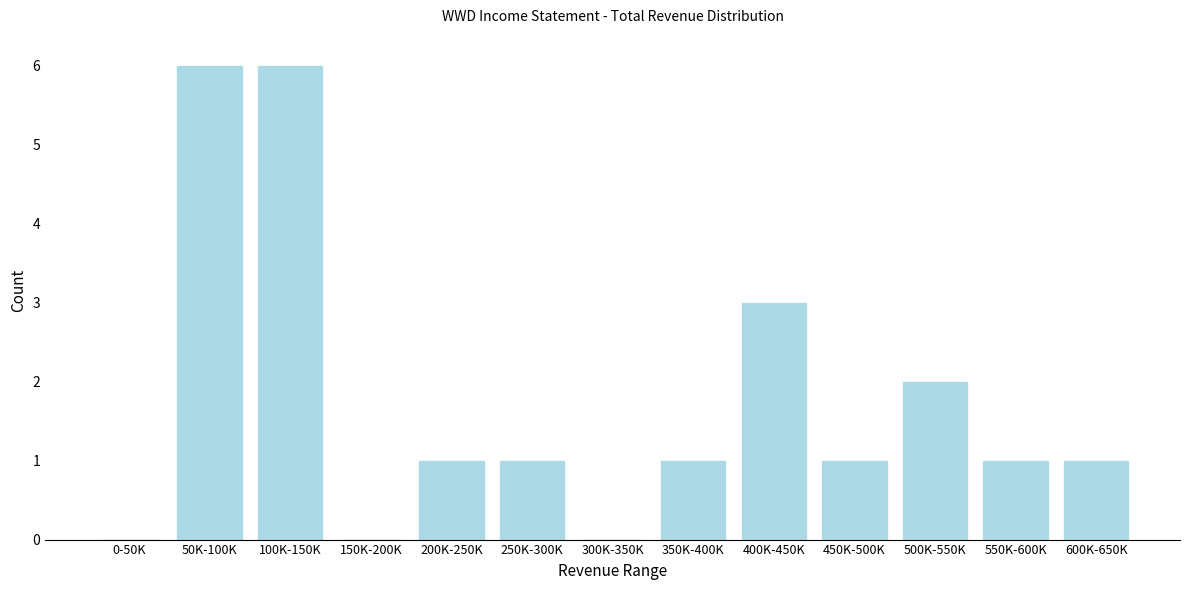

Reading left to right, list all the values displayed in this chart.

0-50K=0	50K-100K=6	100K-150K=6	150K-200K=0	200K-250K=1	250K-300K=1	300K-350K=0	350K-400K=1	400K-450K=3	450K-500K=1	500K-550K=2	550K-600K=1	600K-650K=1